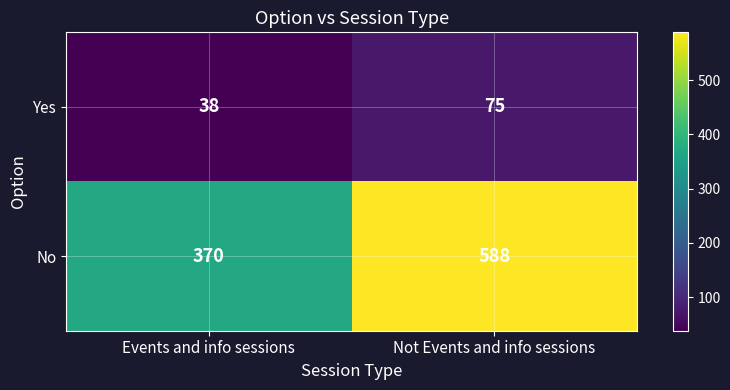

The value of Yes at Not Events and info sessions is 21. True or false?

False